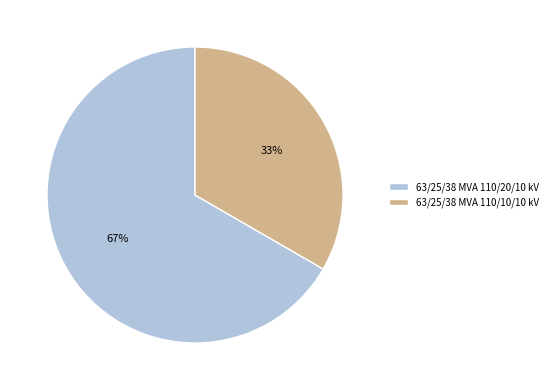

Does 63/25/38 MVA 110/10/10 kV account for over 50% of the chart?

No